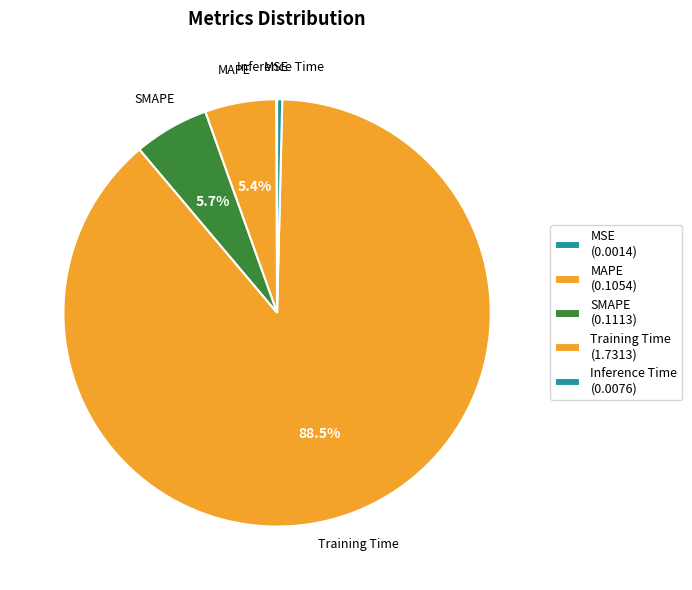

True or false: Inference Time accounts for 0% of the total.

True